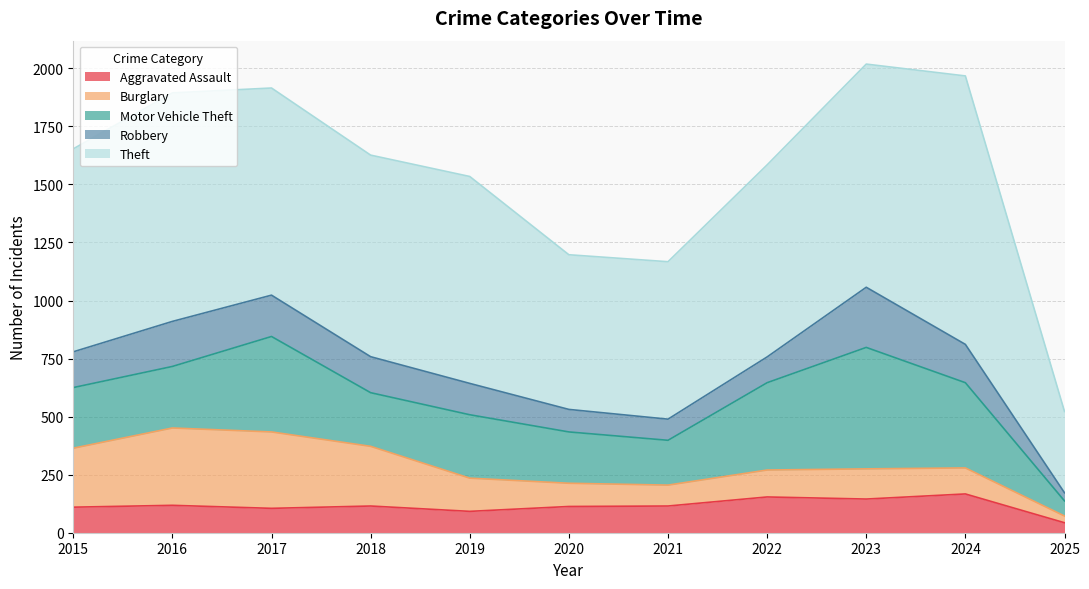

True or false: Theft and Aggravated Assault cross at least once.

False